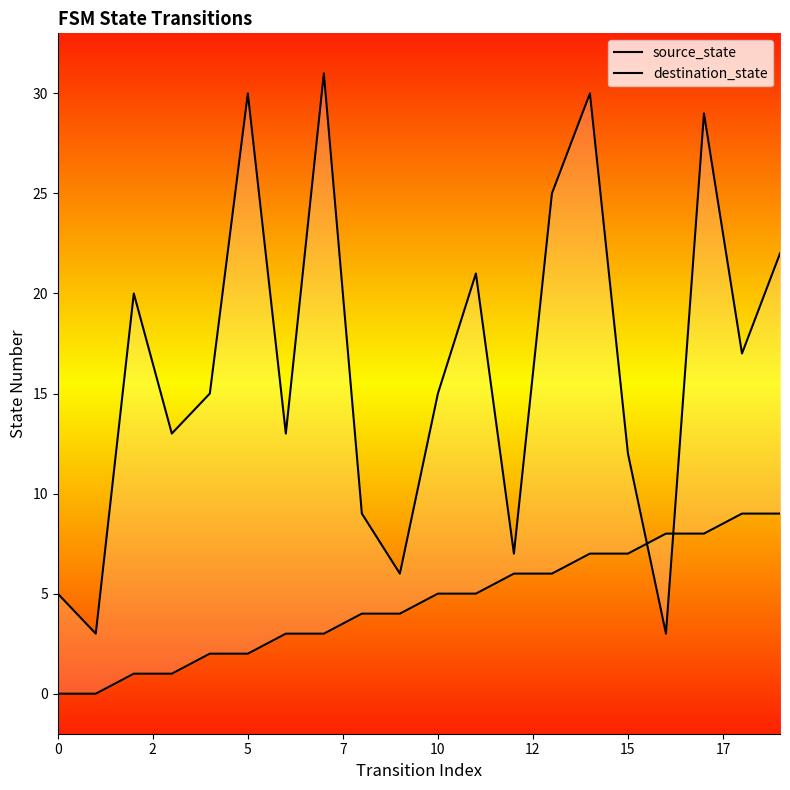

Where is the first local minimum for destination_state?

2